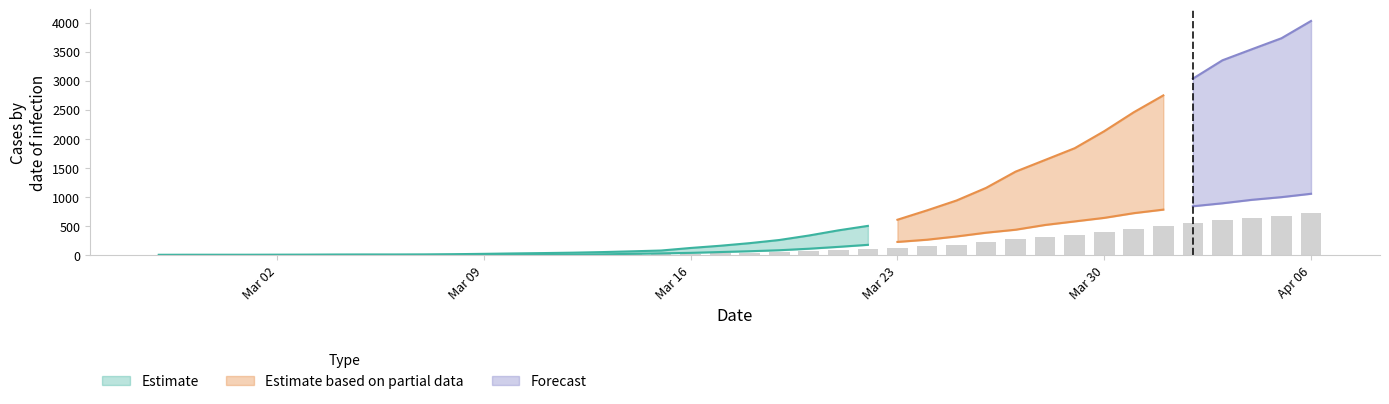

Where does the data first go above 38?

2020-03-18